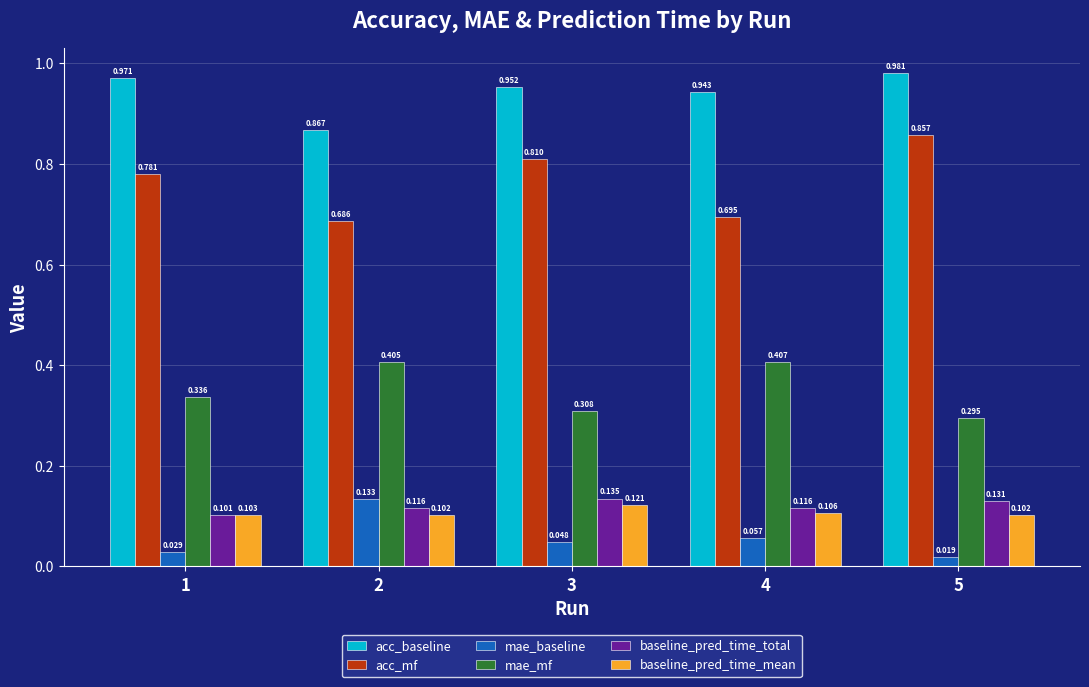

At which label is baseline_pred_time_mean closest to 0?

2